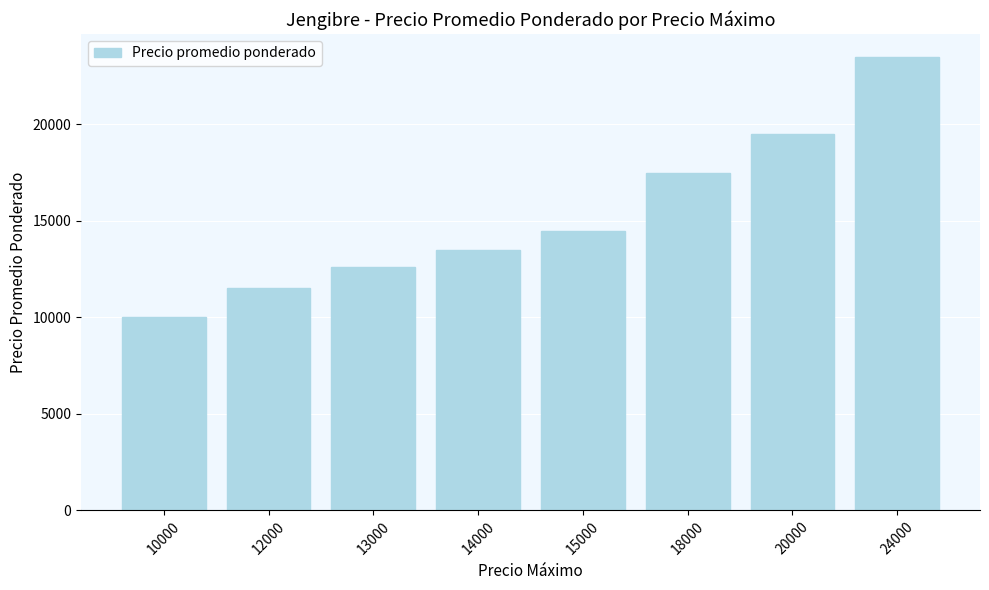

Which category has the highest value across all series?

24000